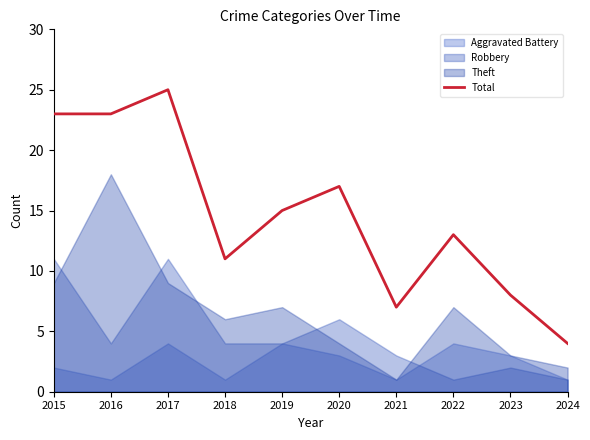

What is the difference between the second highest and second lowest values?

16